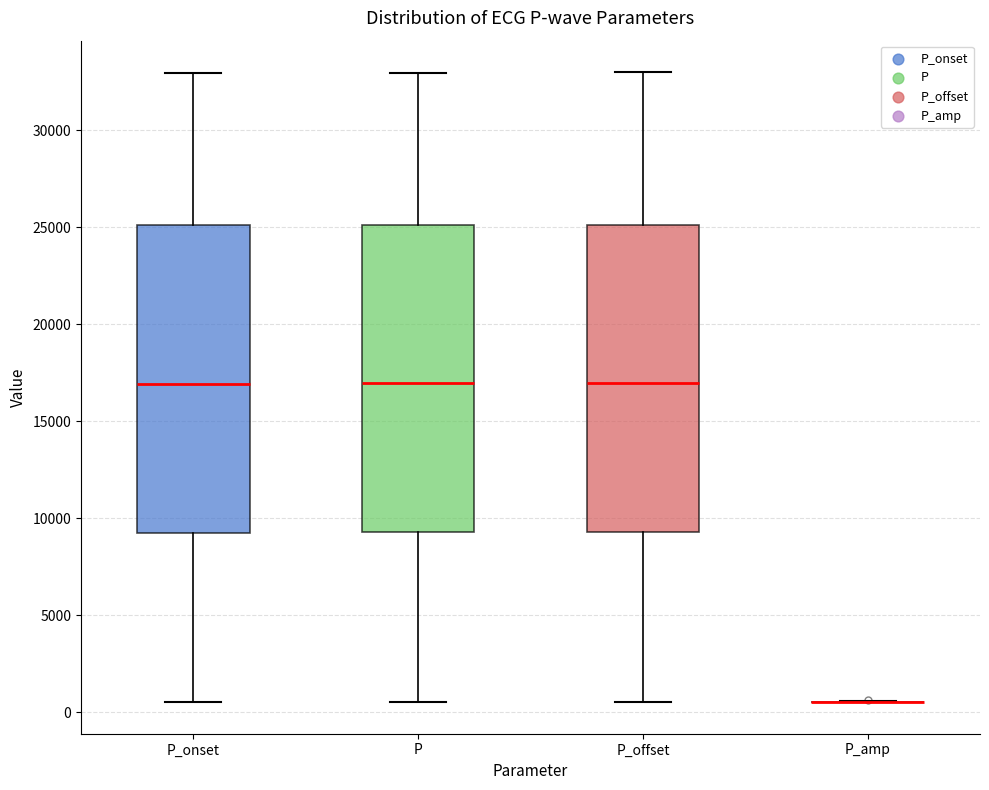

Where is the lower edge of the box for P on the y-axis? The values are not printed on the chart, so give them approximately, as read against the axis.

9500